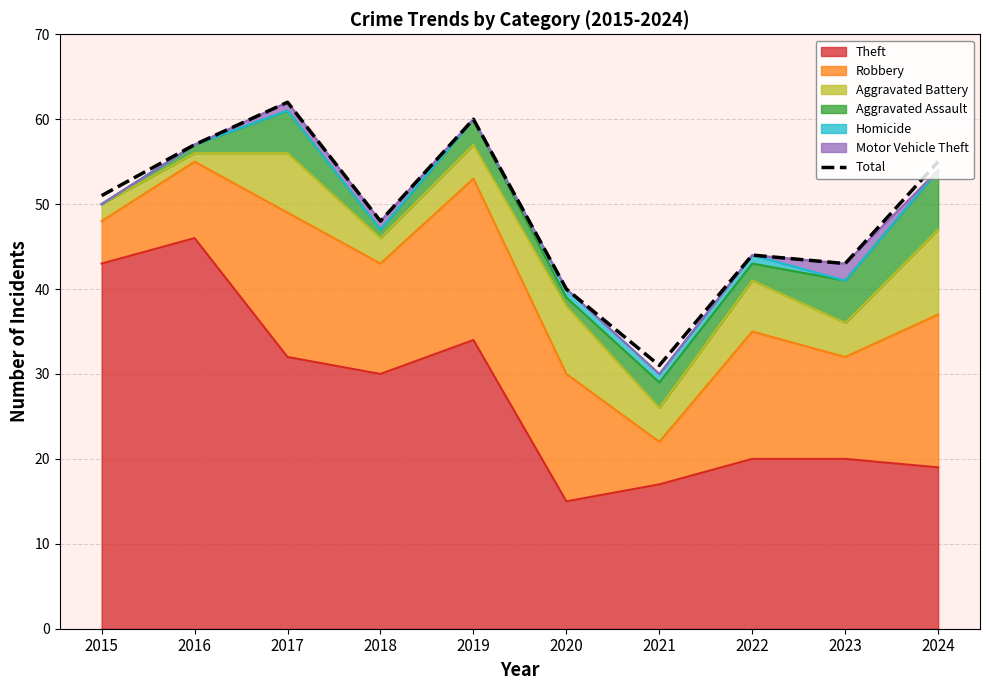

Is it true that the value at 2018 is 68?

False